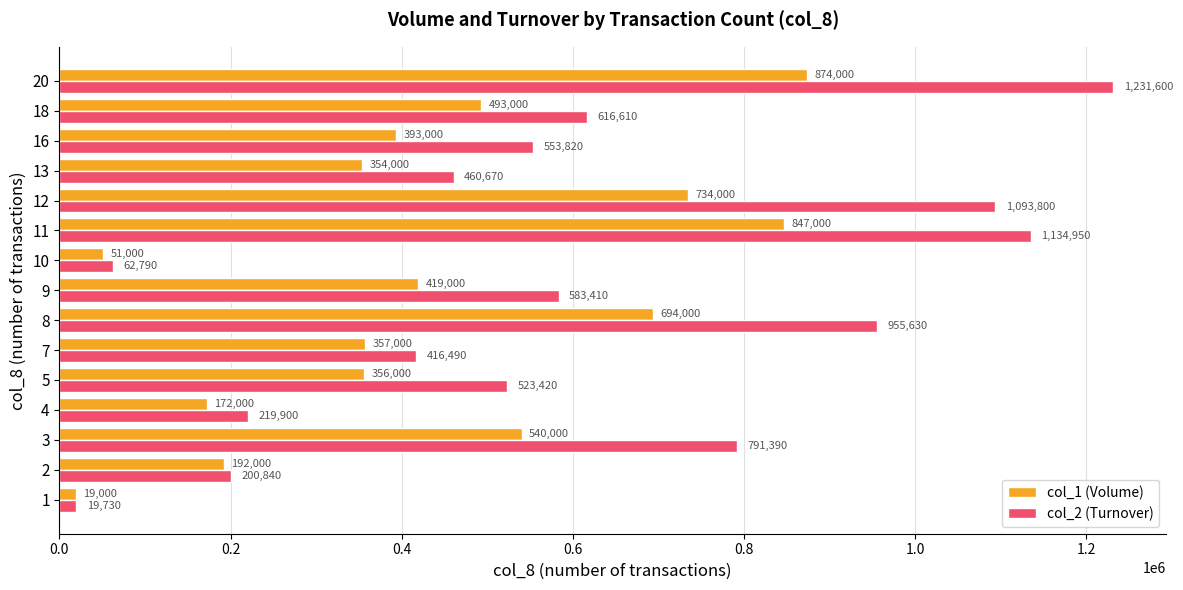

What are all the series names shown in the legend?

col_1 (Volume), col_2 (Turnover)